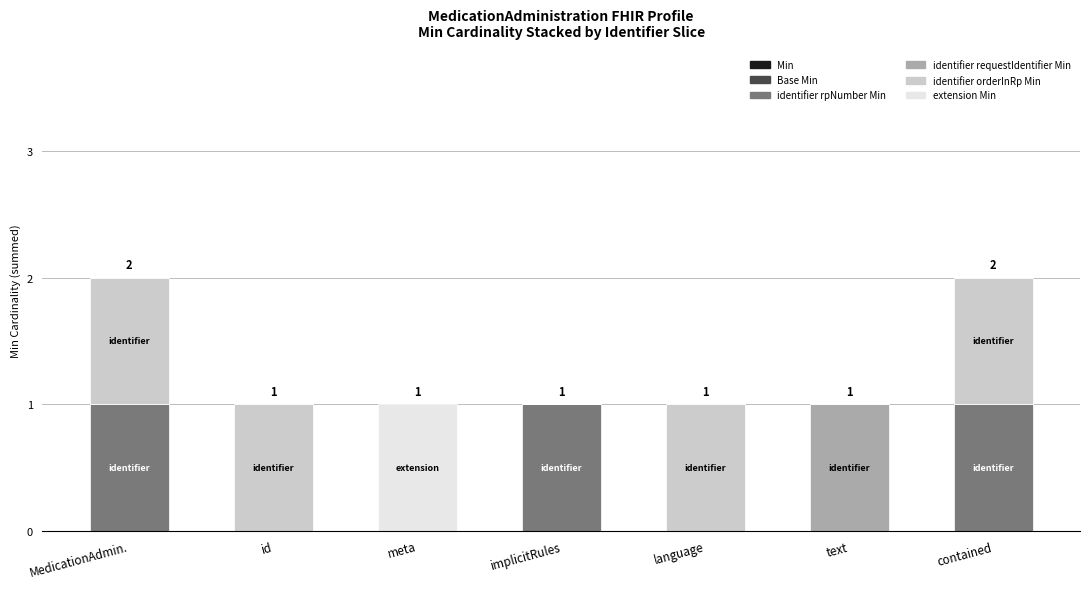

Reading left to right, what are the values for identifier rpNumber Min?

MedicationAdmin.=1	id=0	meta=0	implicitRules=1	language=0	text=0	contained=1